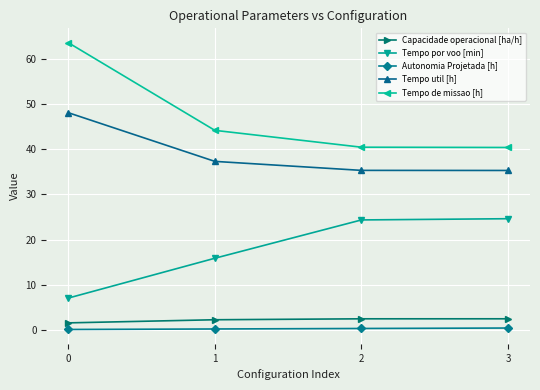

What is the lowest value of the Tempo util [h] series?

35.3